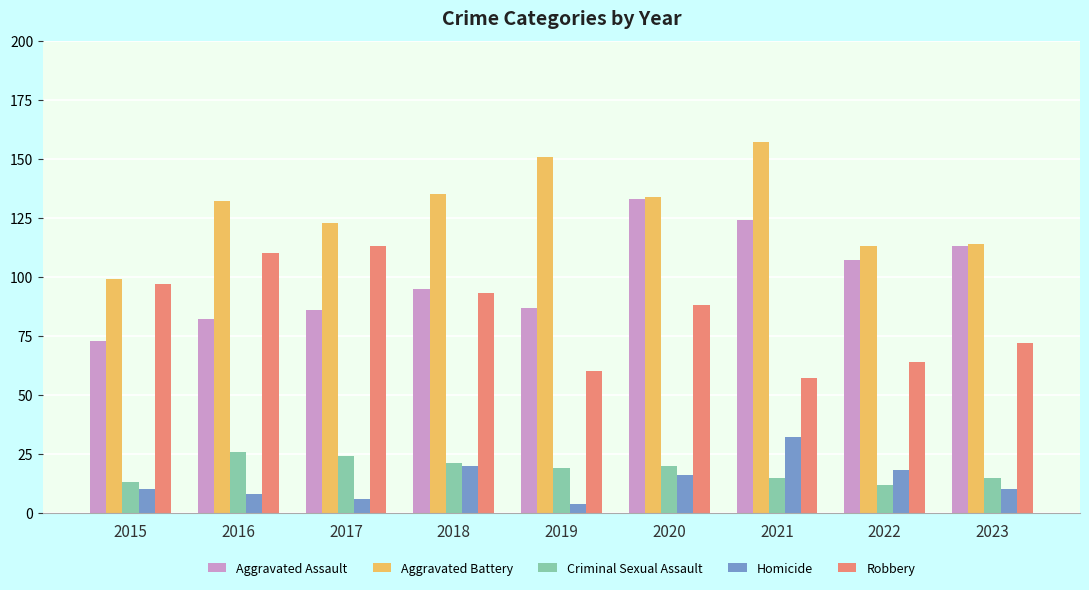

Reading right to left, list all the values displayed in this chart.

Aggravated Assault: 2023=113	2022=107	2021=124	2020=133	2019=87	2018=95	2017=86	2016=82	2015=73
Aggravated Battery: 2023=114	2022=113	2021=157	2020=134	2019=151	2018=135	2017=123	2016=132	2015=99
Criminal Sexual Assault: 2023=15	2022=12	2021=15	2020=20	2019=19	2018=21	2017=24	2016=26	2015=13
Homicide: 2023=10	2022=18	2021=32	2020=16	2019=4	2018=20	2017=6	2016=8	2015=10
Robbery: 2023=72	2022=64	2021=57	2020=88	2019=60	2018=93	2017=113	2016=110	2015=97